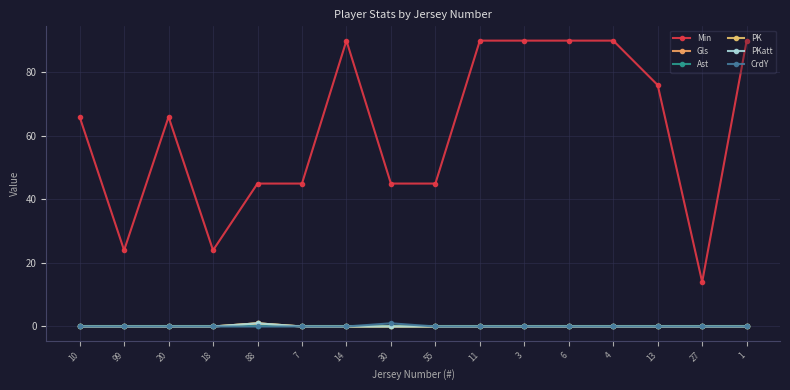

Is this an area chart (filled region under the line)?

No